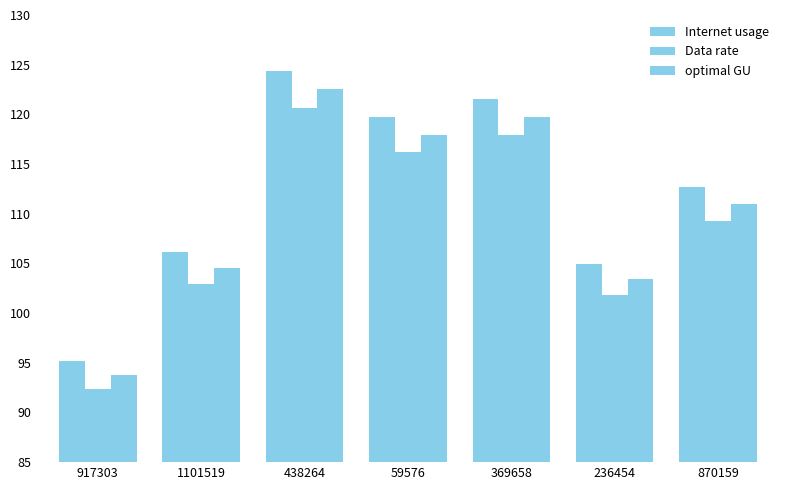

How many groups of bars are there?

7